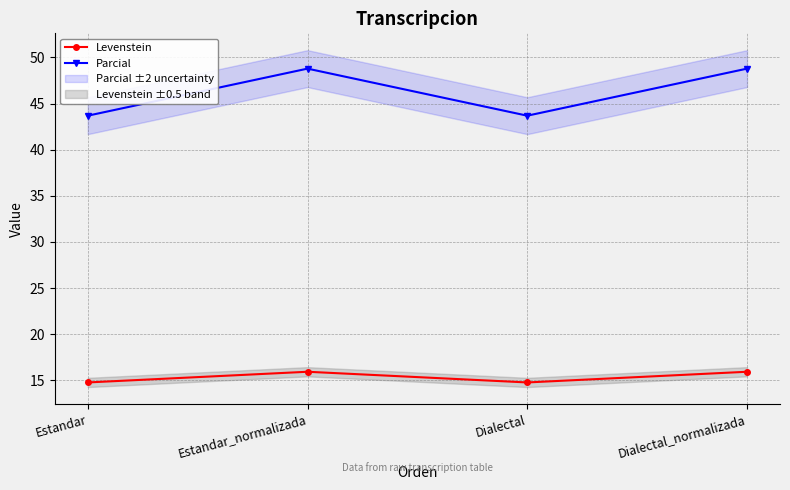

What is the difference between the Parcial values at Estandar and Estandar_normalizada?

5.1